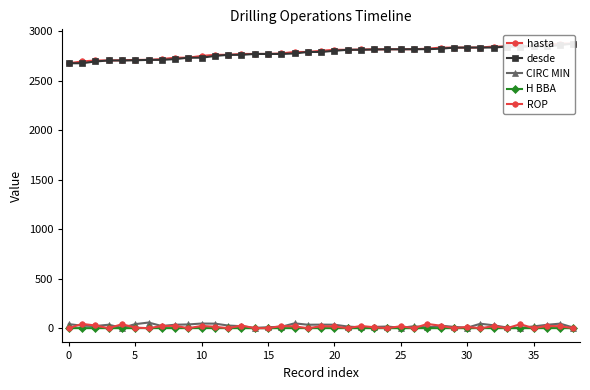

Where is desde nearest to the value 2778?

17